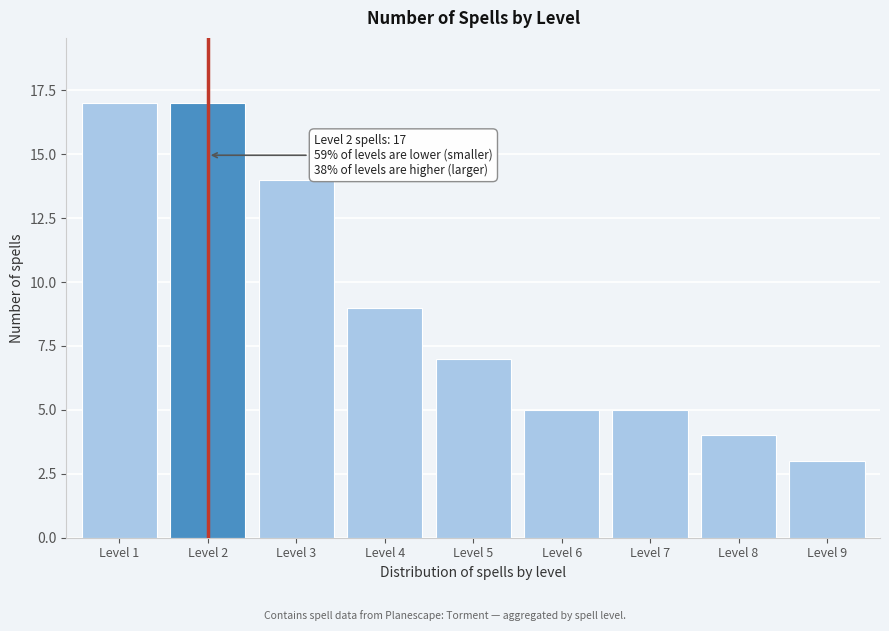

Reading left to right, list all the values displayed in this chart.

Level 1=17	Level 2=17	Level 3=14	Level 4=9	Level 5=7	Level 6=5	Level 7=5	Level 8=4	Level 9=3